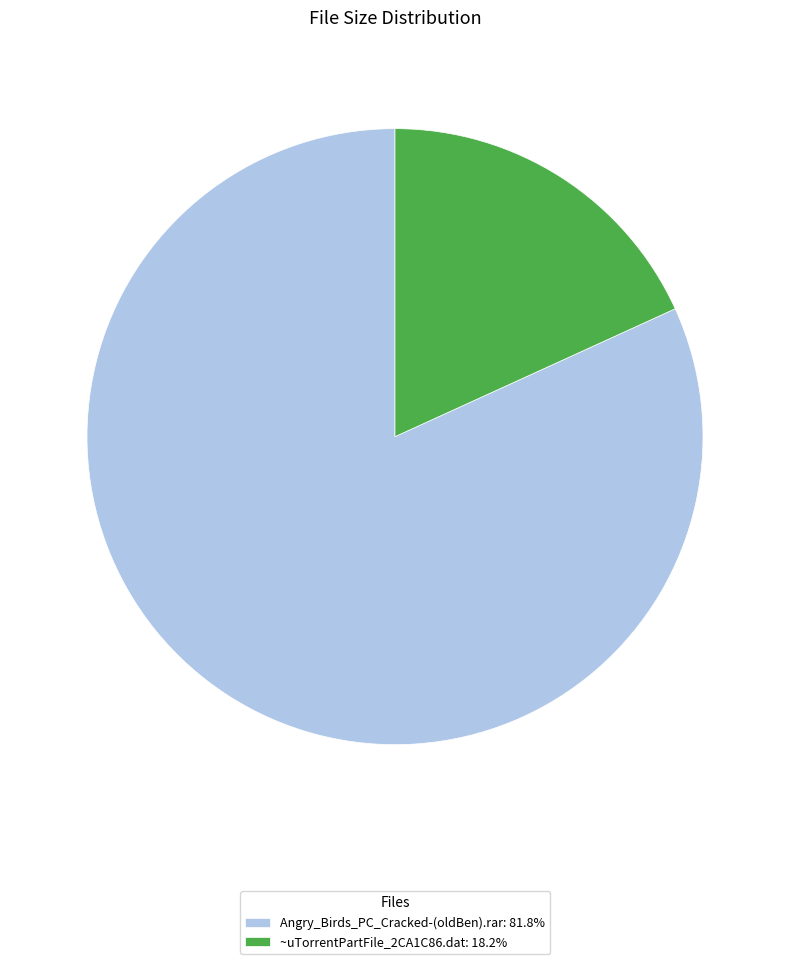

What is the ratio of the value at Angry_Birds_PC_Cracked-(oldBen).rar: 81.8% to the value at ~uTorrentPartFile_2CA1C86.dat: 18.2%?

4.5